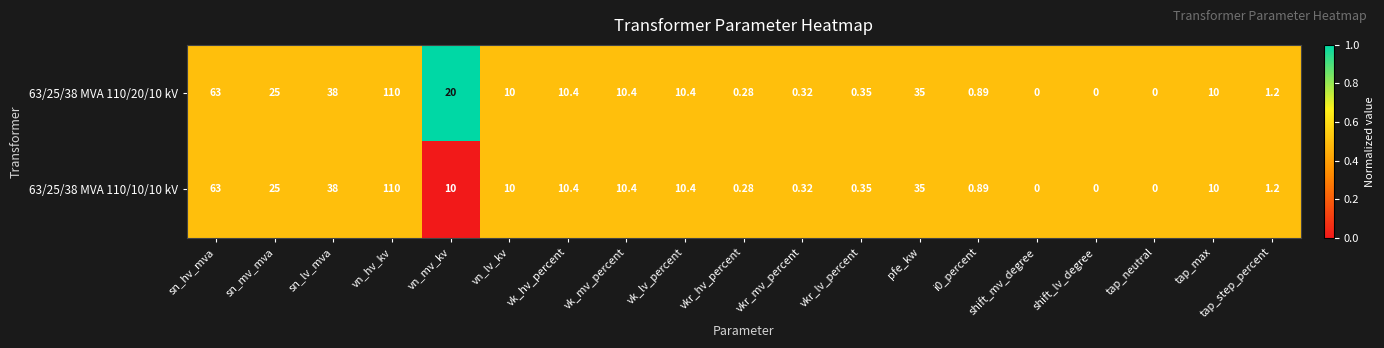

At which label does 63/25/38 MVA 110/20/10 kV reach its peak?

vn_hv_kv